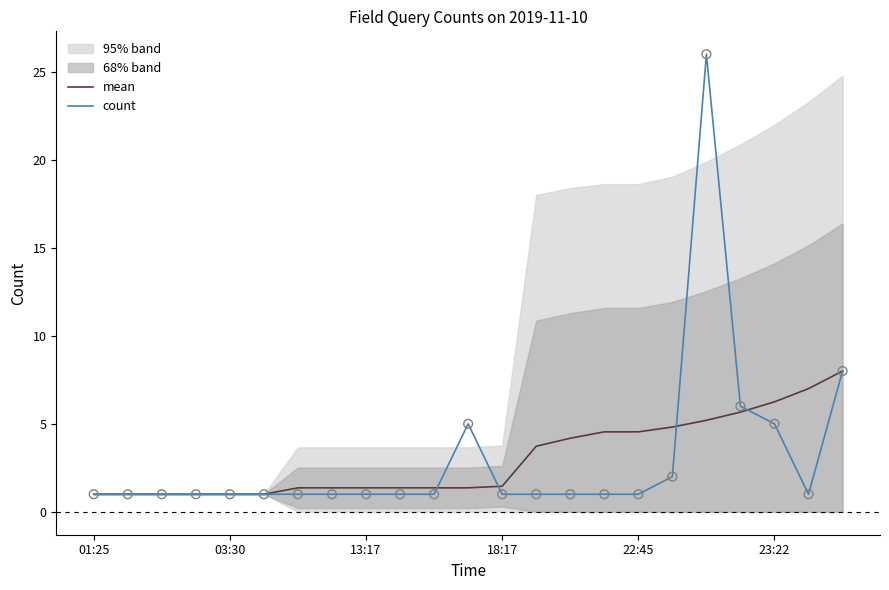

Which series reaches the maximum Y coordinate?

count